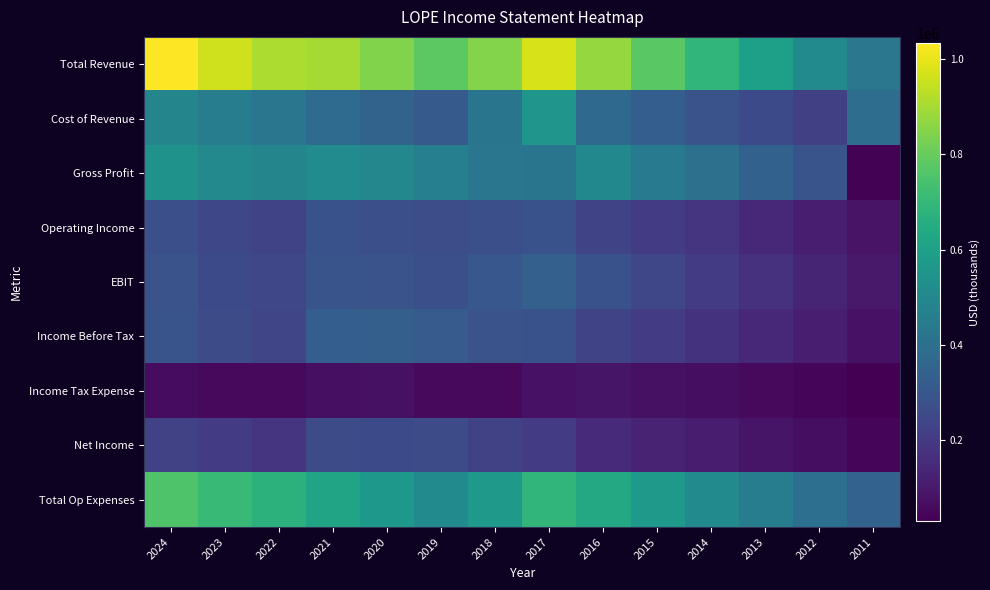

Which has a higher value, 2023 or 2022?

2023